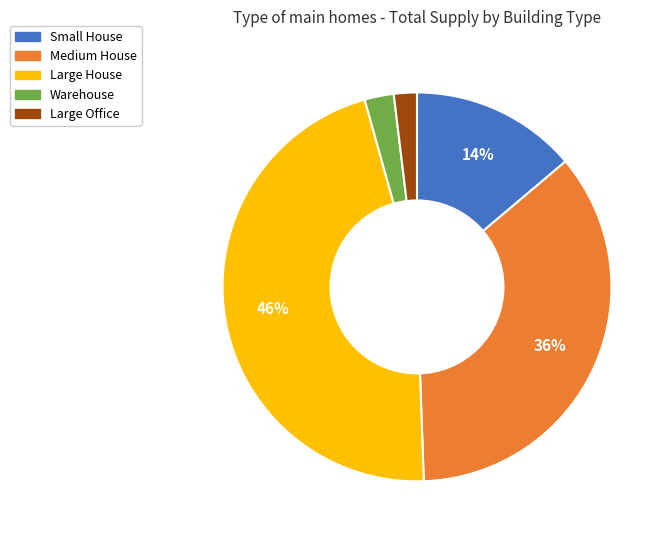

Is the sum of Large Office and Medium House greater than half?

No